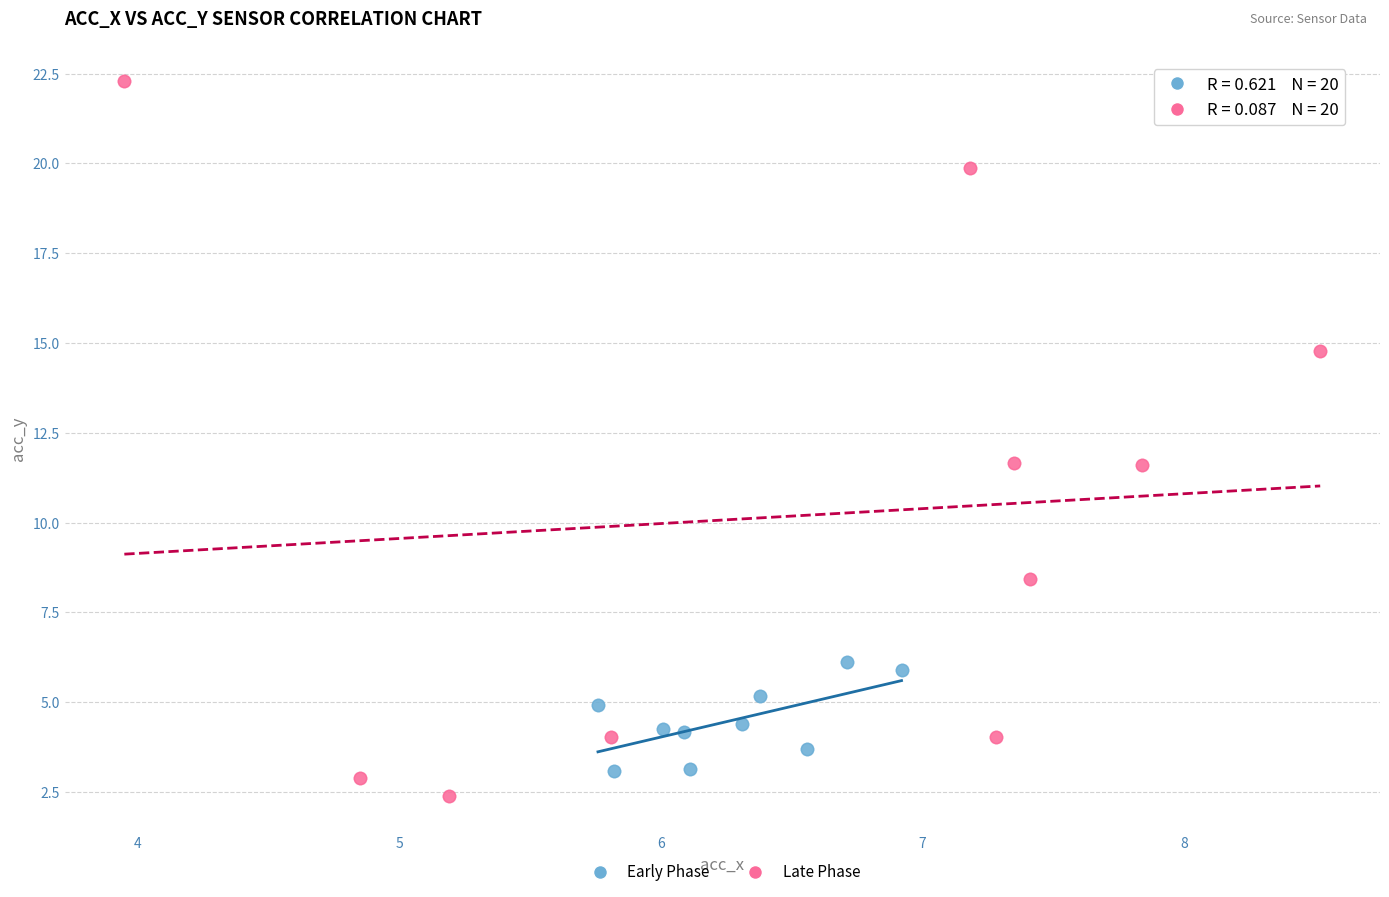

Which series reaches the maximum Y coordinate?

Late Phase